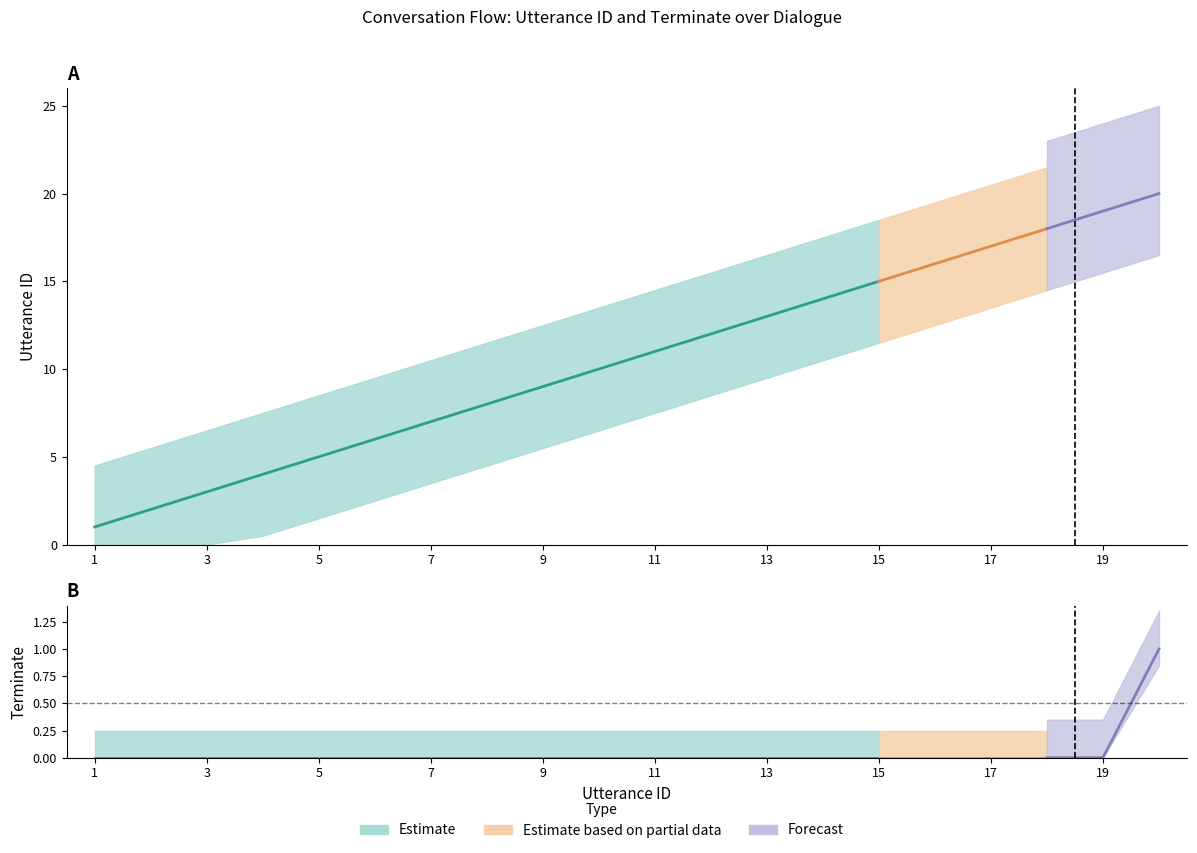

The value of terminate at 14 is 0. True or false?

True